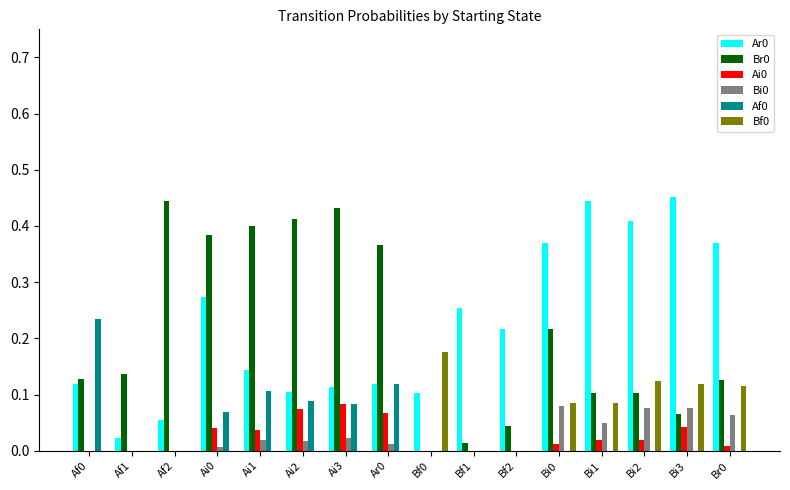

What is the total value across all series at Bi3?

0.8